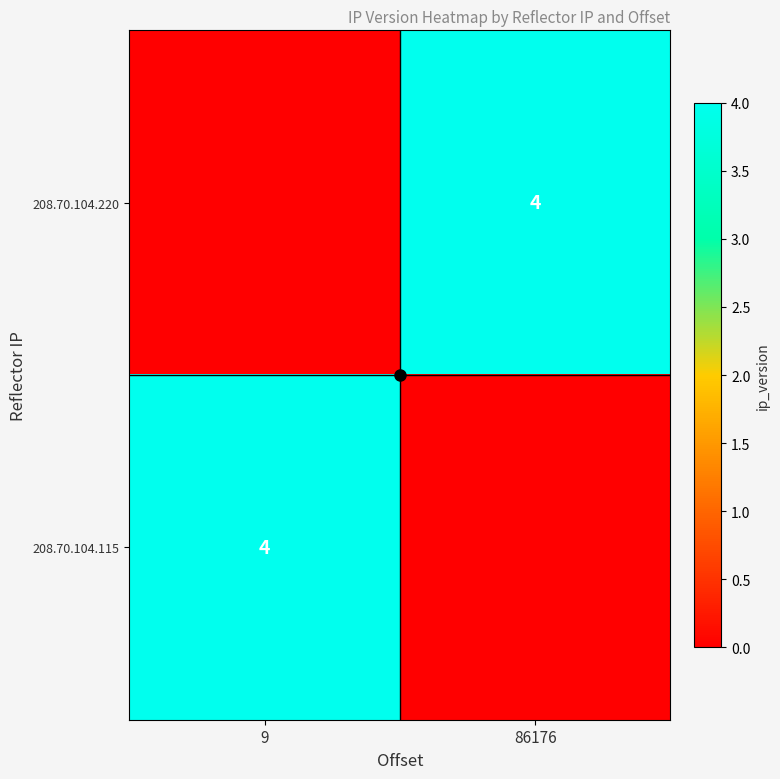

Which series changed the most between 9 and 86176?

208.70.104.220